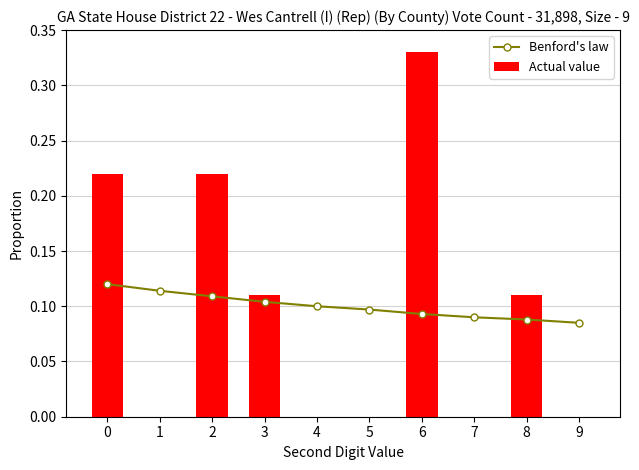

How many distinct data groups are displayed?

2